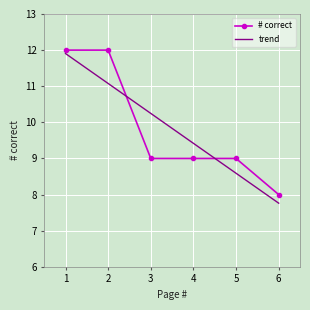

The value of # correct at 6 is 8.0. True or false?

True